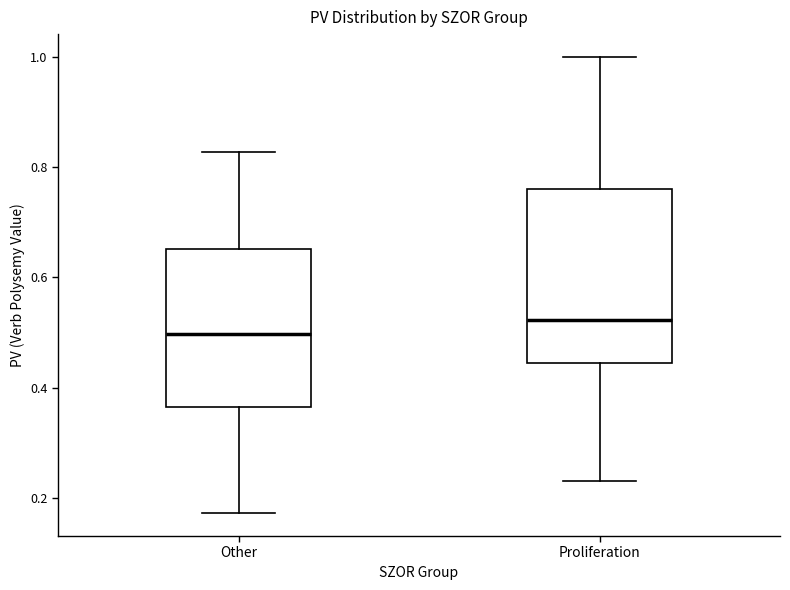

Reading left to right, transcribe this box plot: for each box, give where its median line is, the range the box spans, and where its two whiskers end, as read against the y-axis. The values are not printed on the chart, so give them approximately, as read against the axis.

Other: median 0.50, box 0.36 to 0.66, whiskers 0.18 to 0.82
Proliferation: median 0.52, box 0.44 to 0.76, whiskers 0.24 to 1.00